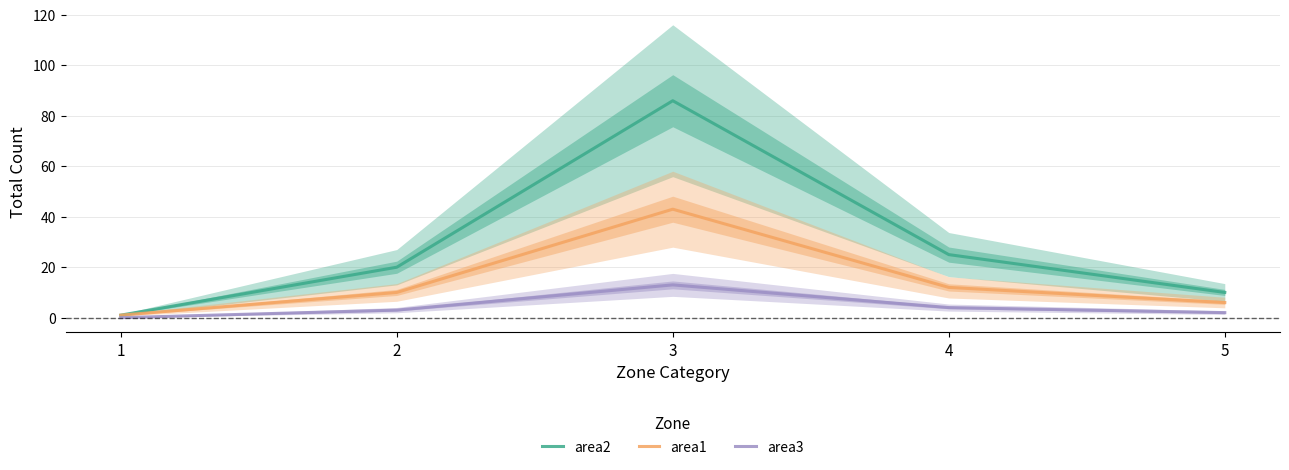

What is the average value of the area3 series?

4